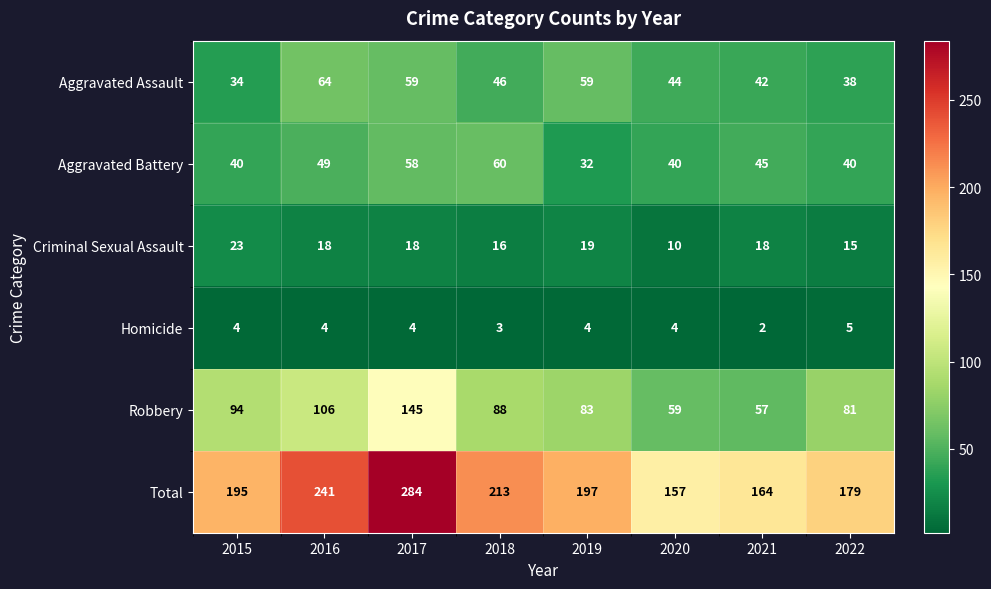

List the series in order of their peak value, highest first.

Total, Robbery, Aggravated Assault, Aggravated Battery, Criminal Sexual Assault, Homicide